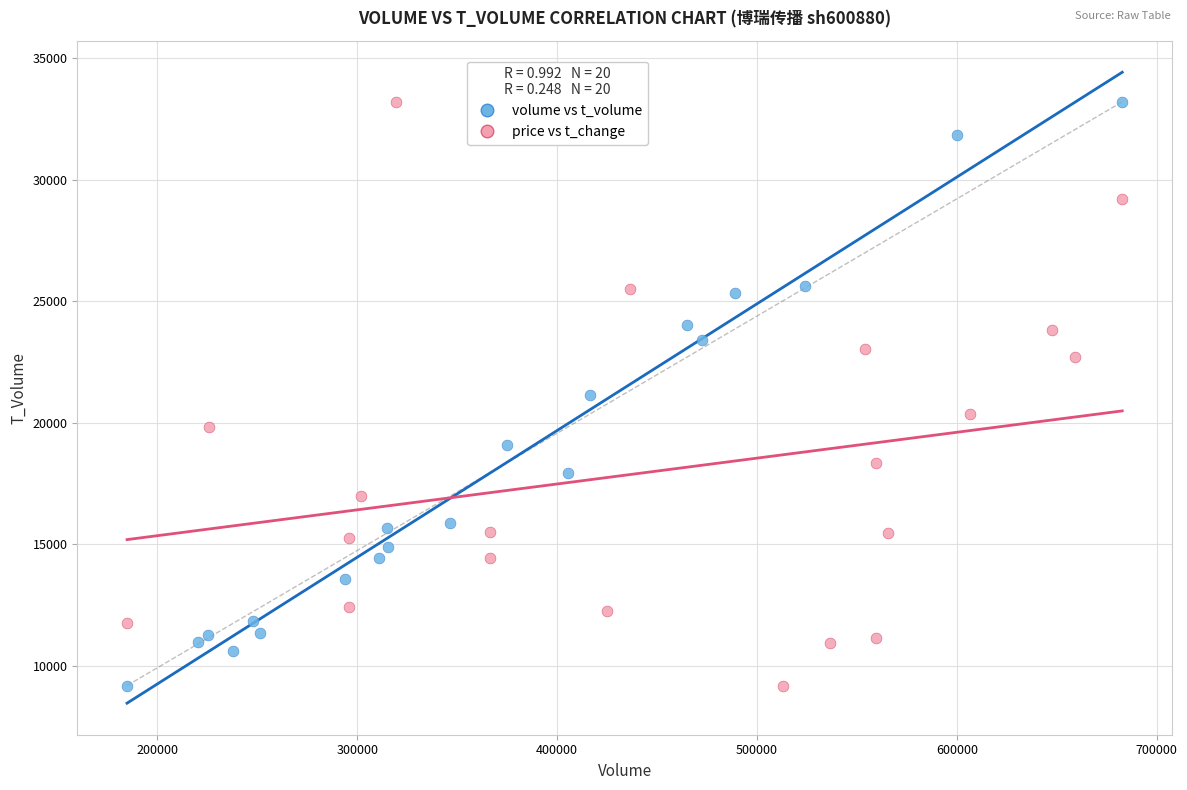

What are all the series names shown in the legend?

volume vs t_volume, price vs t_change